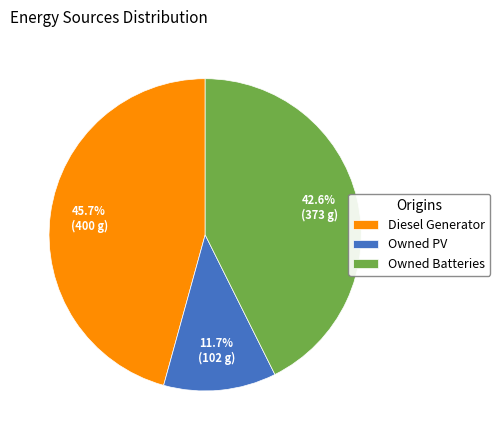

True or false: Owned Batteries accounts for 43% of the total.

True